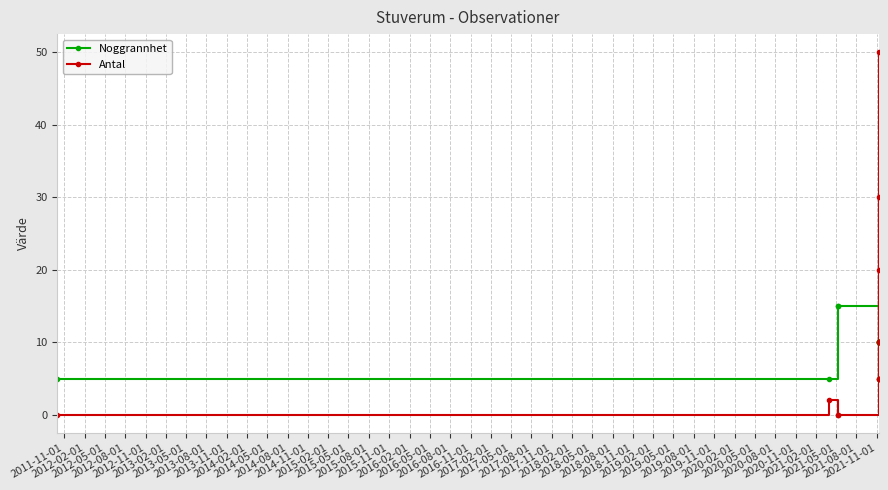

What is the label of the 4th point from the left?

2012-08-01